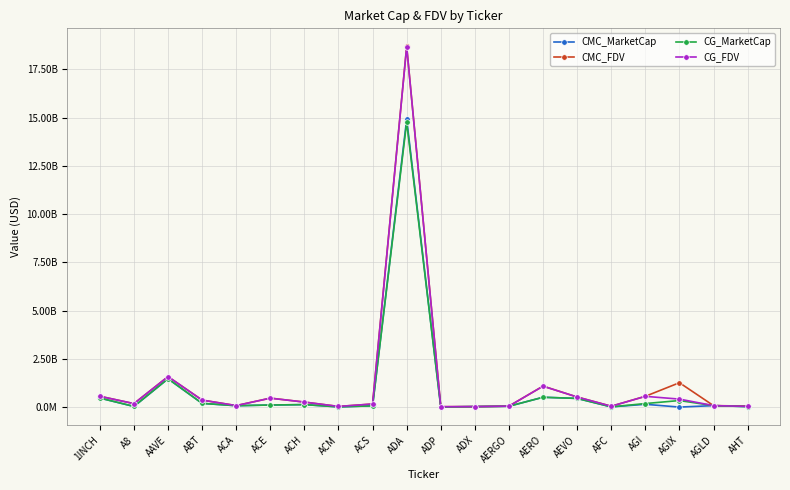

Does the chart have visible grid lines?

Yes